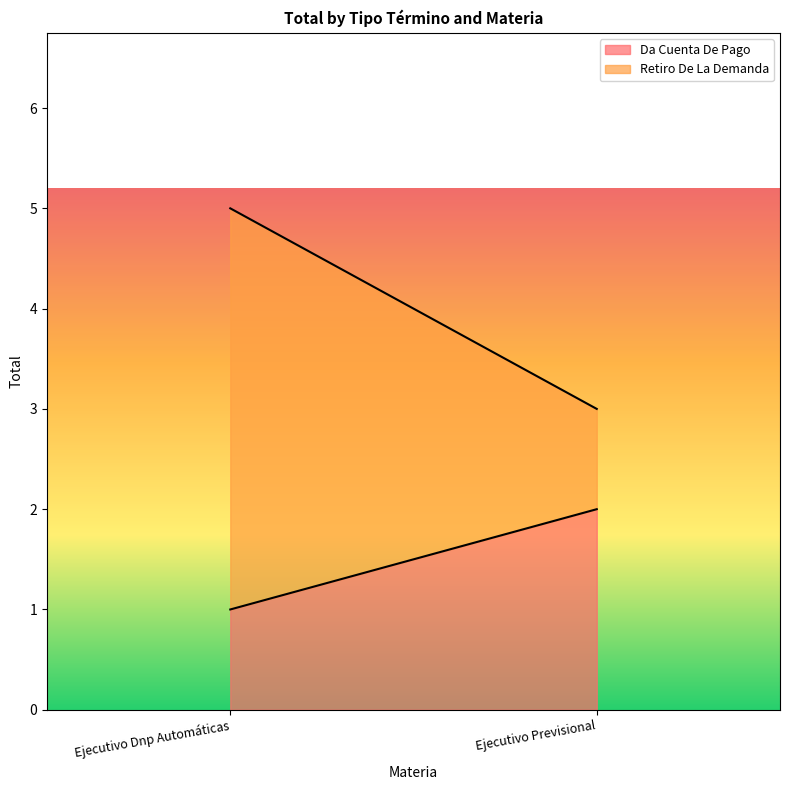

What is the minimum value for Retiro De La Demanda?

1